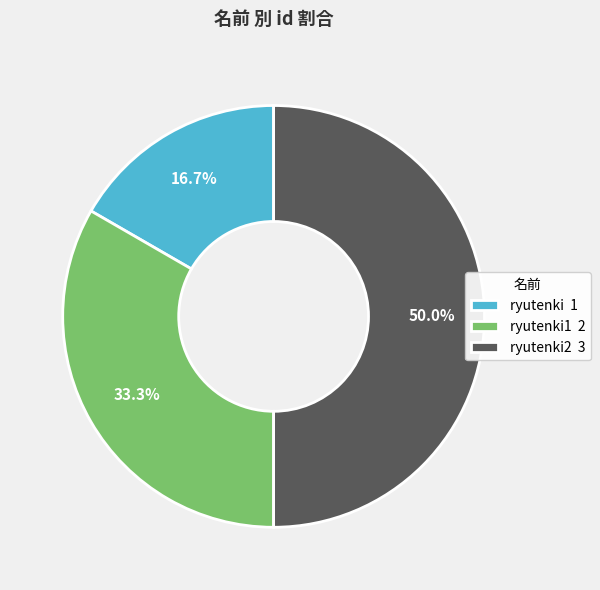

To the nearest percent, what is the difference between the largest and smallest slice percentages?

33%